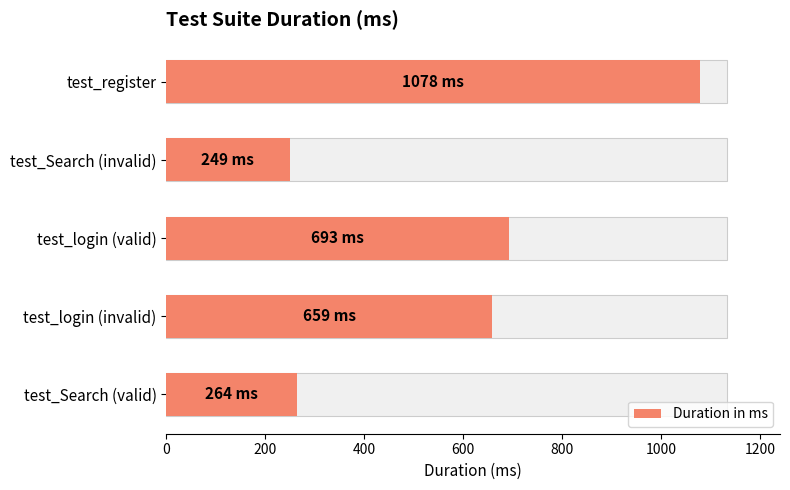

Reading right to left, list all the values displayed in this chart.

264	659	693	249	1078